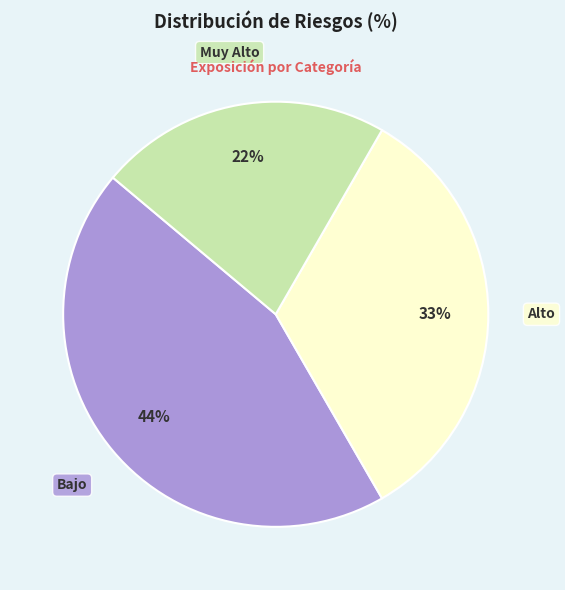

Which slice is the largest?

Bajo